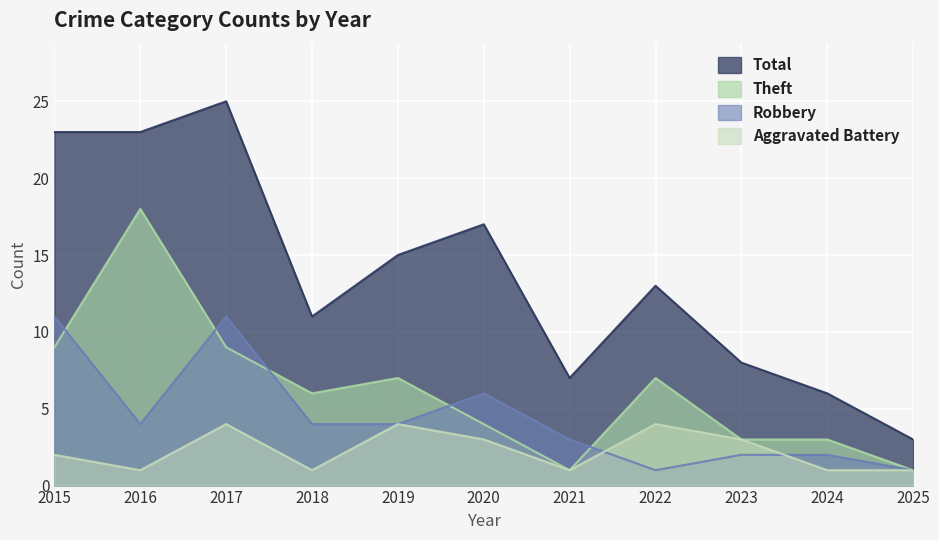

Reading left to right, transcribe all the data shown in this chart.

Aggravated Battery: 2	1	4	1	4	3	1	4	3	1	1
Robbery: 11	4	11	4	4	6	3	1	2	2	1
Theft: 9	18	9	6	7	4	1	7	3	3	1
Total: 23	23	25	11	15	17	7	13	8	6	3